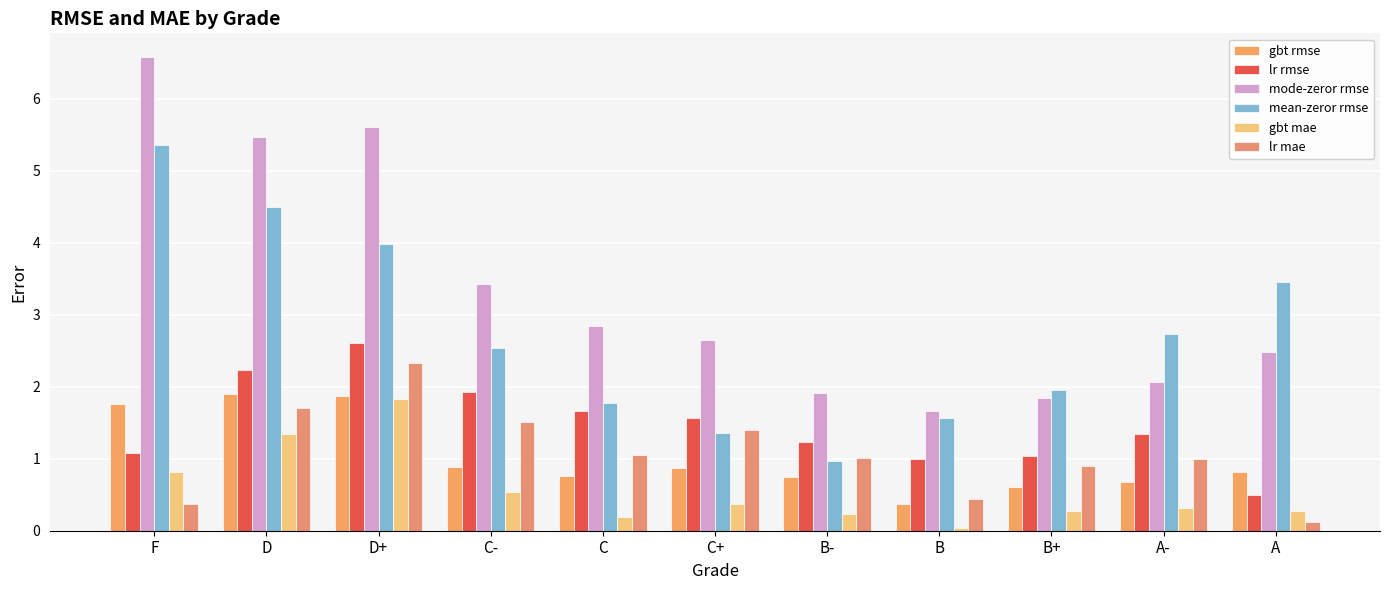

What is the spread (max minus min) of values at C-?

2.9